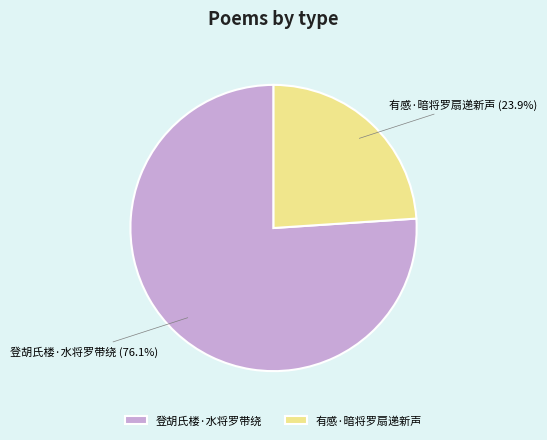

Rank the categories by value from highest to lowest.

登胡氏楼·水将罗带绕, 有感·暗将罗扇递新声